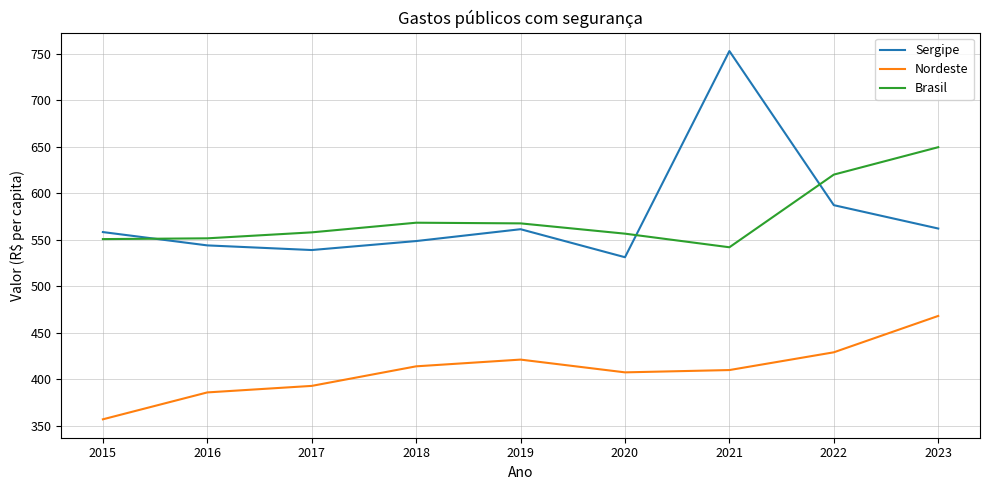

How many lines are shown in the chart?

3